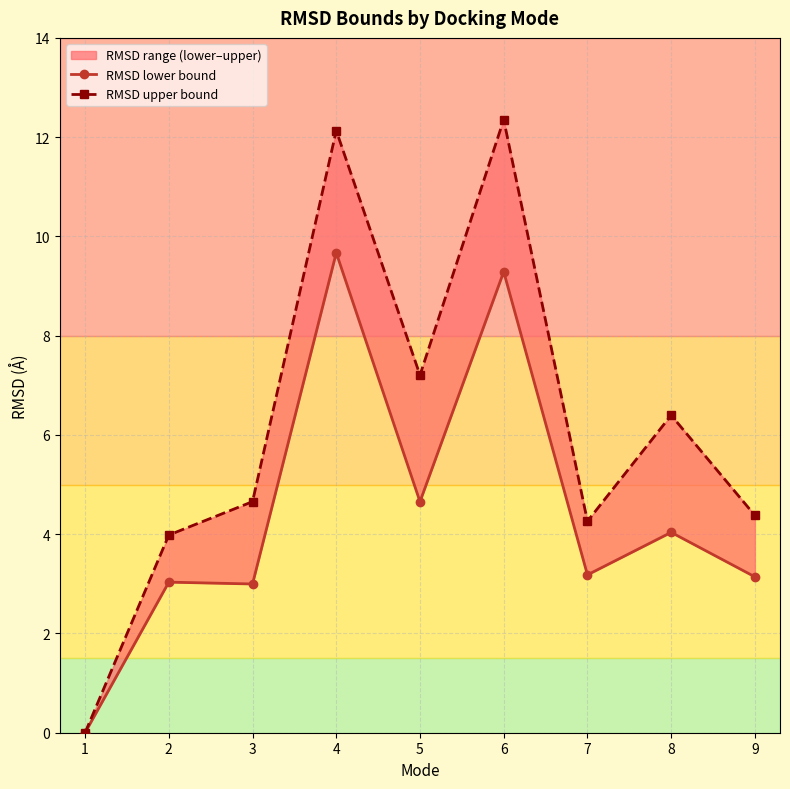

Rank the series by their maximum value, from highest to lowest.

RMSD upper bound, RMSD lower bound